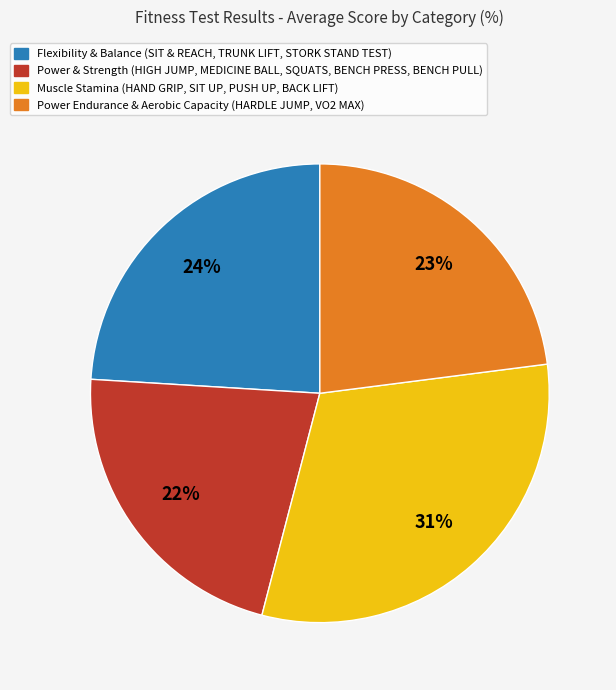

Is there a majority slice in this chart?

No